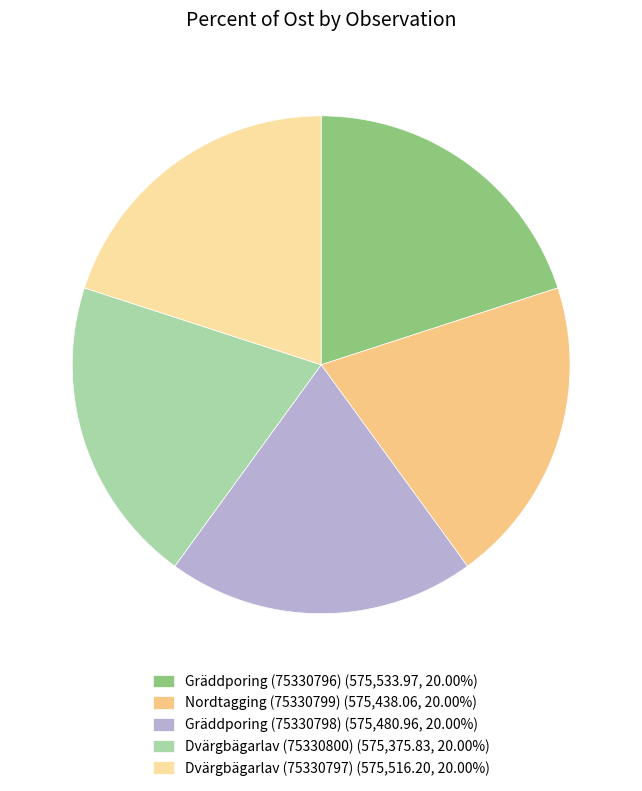

What portion of the pie excludes Dvärgbägarlav (75330797)?

80.0%